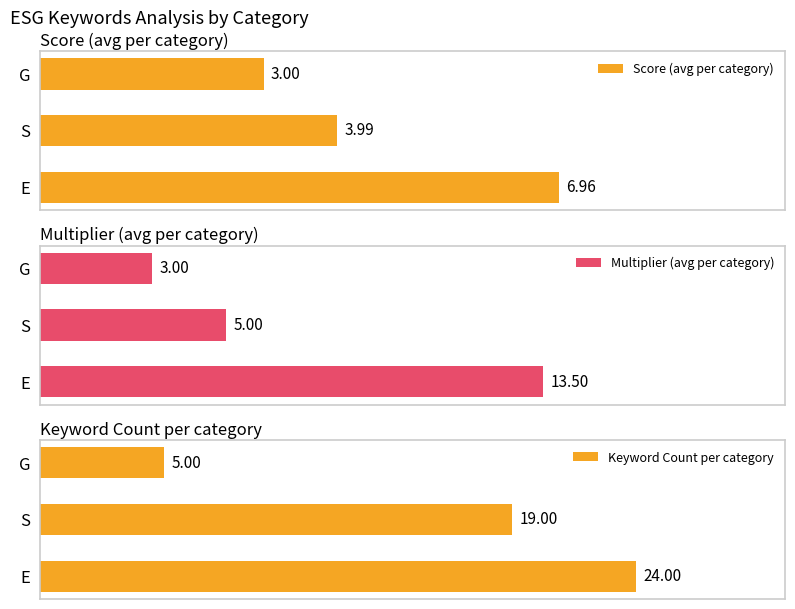

Is it true that Score (avg per category) equals 7.1 at 1?

False